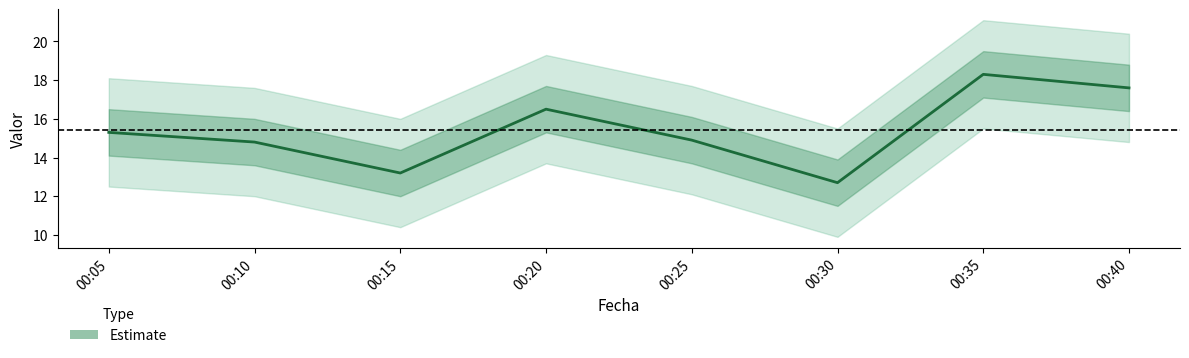

Which label corresponds to the largest value in the chart?

00:35